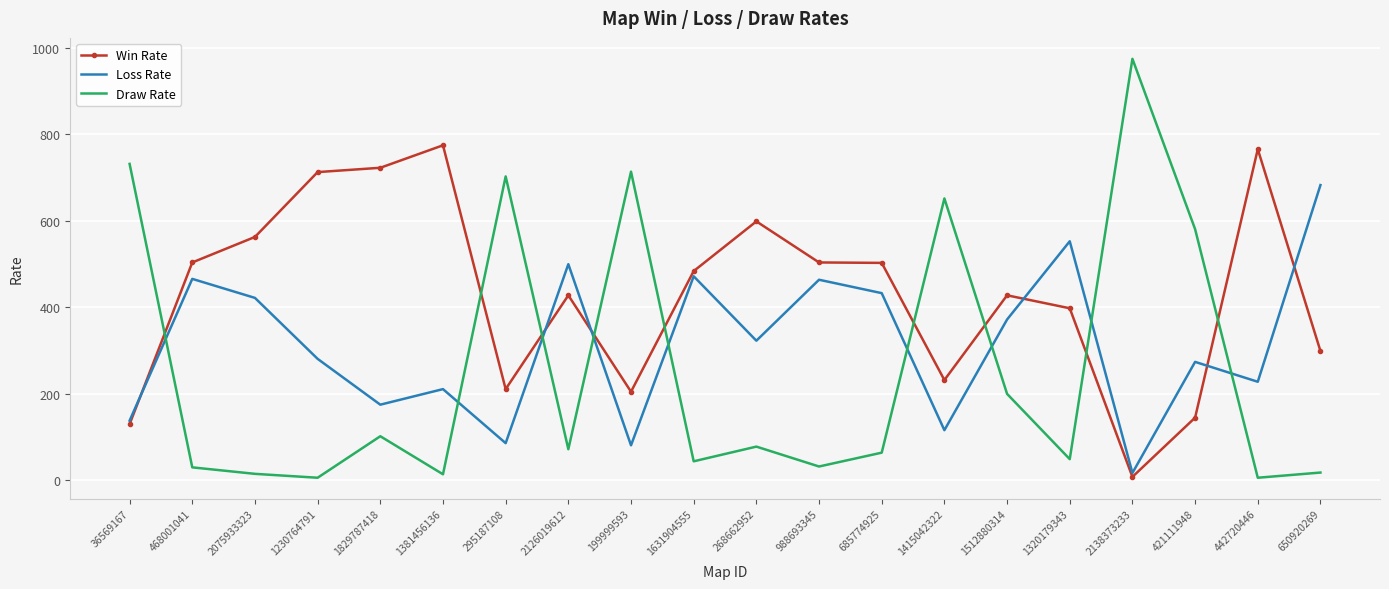

Which label corresponds to the largest value in the chart?

2138373233